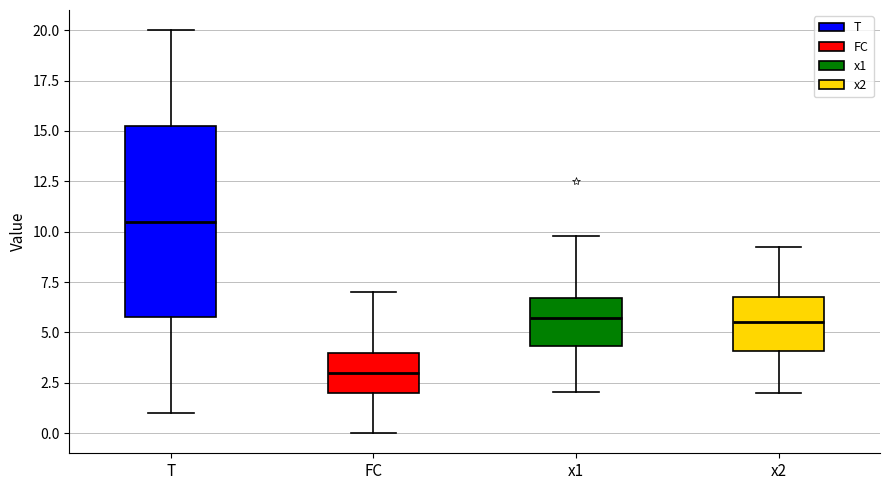

Reading left to right, read every box against the y-axis: the position of its median line, the range the box covers, and the ends of its whiskers. The values are not printed on the chart, so give them approximately, as read against the axis.

T: median 10.5, box 6.0 to 15.5, whiskers 1.0 to 20.0
FC: median 3.0, box 2.0 to 4.0, whiskers 0.0 to 7.0
x1: median 5.5, box 4.5 to 6.5, whiskers 2.0 to 10.0
x2: median 5.5, box 4.0 to 7.0, whiskers 2.0 to 9.0